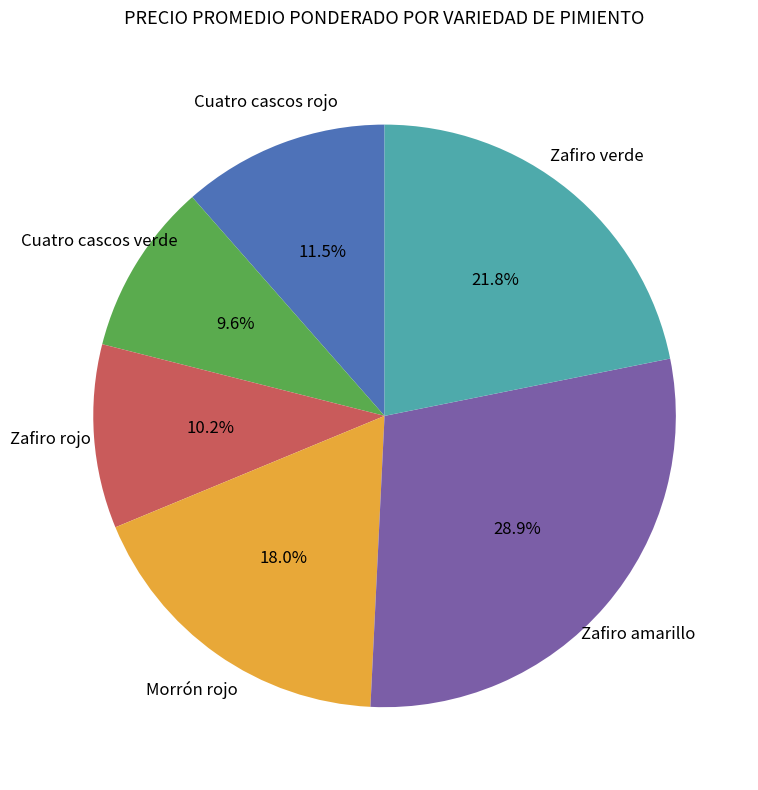

Is there any slice that represents more than half of the pie?

No